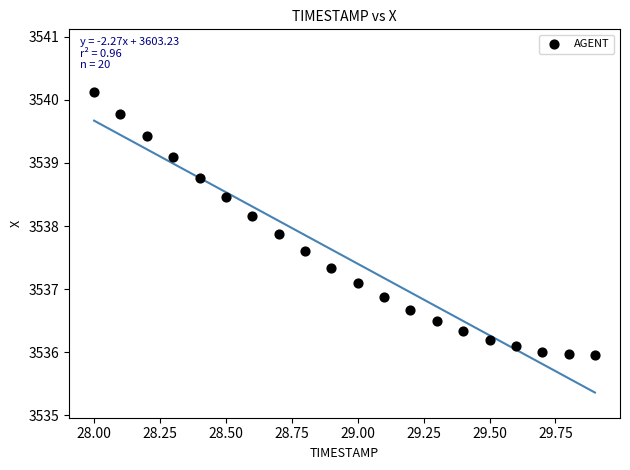

What is the range of X values (max minus min)?

1.9